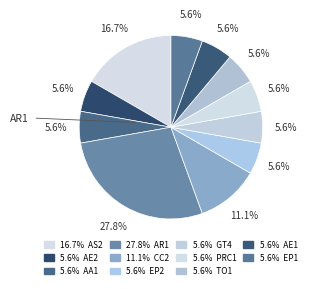

How many segments does this pie chart have?

11